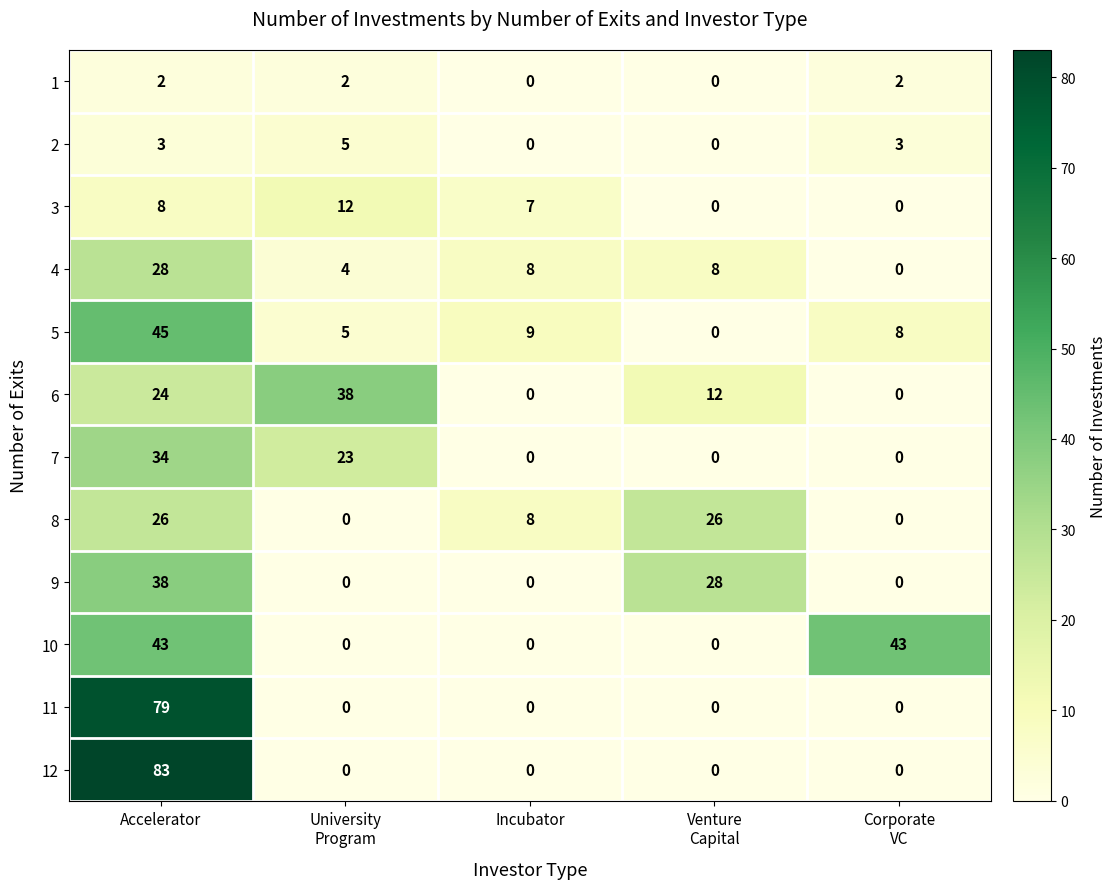

What is the highest value of the 11 series?

79